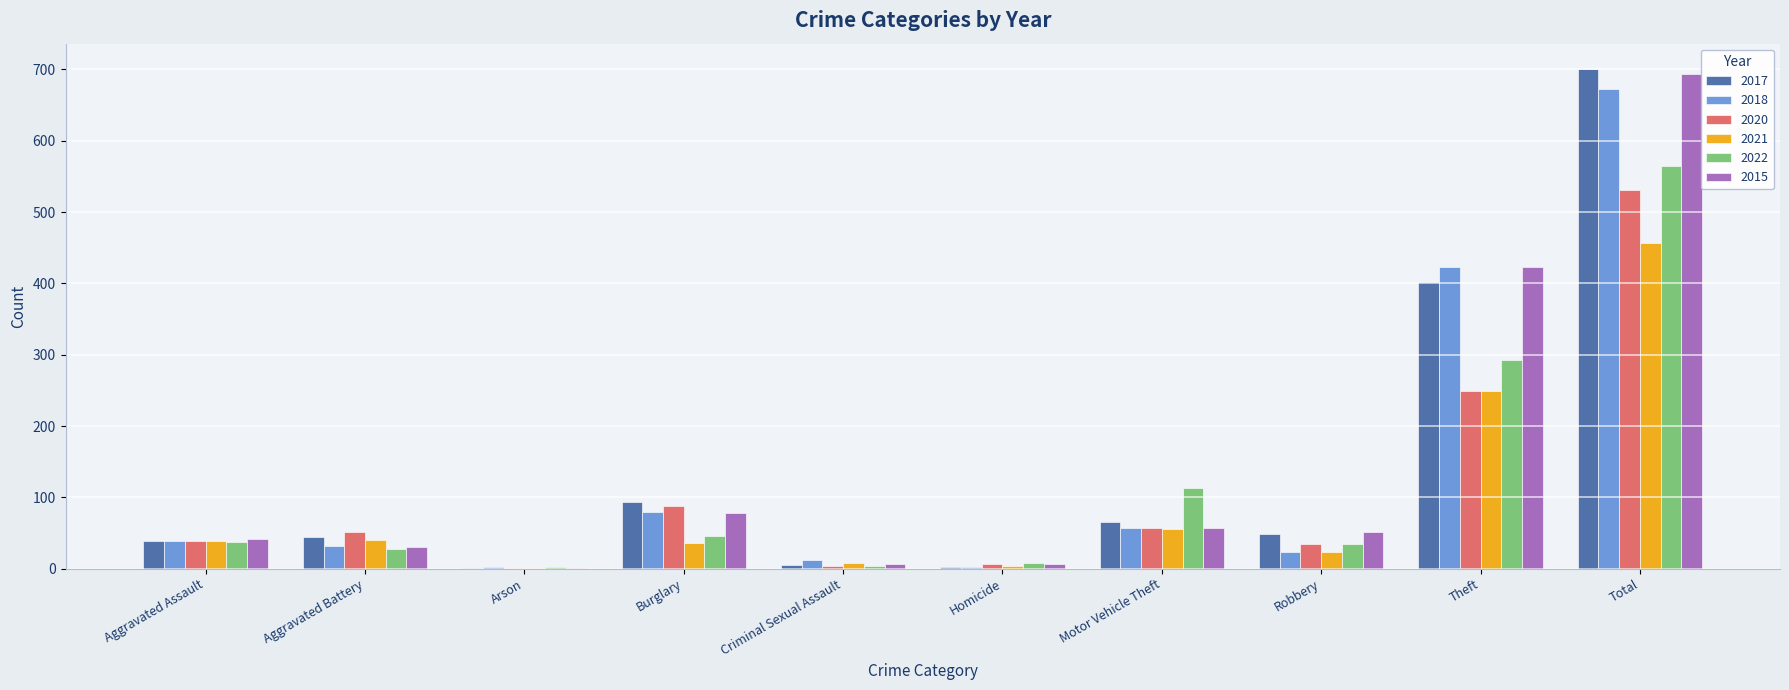

Where is 2017 nearest to the value 351?

Theft